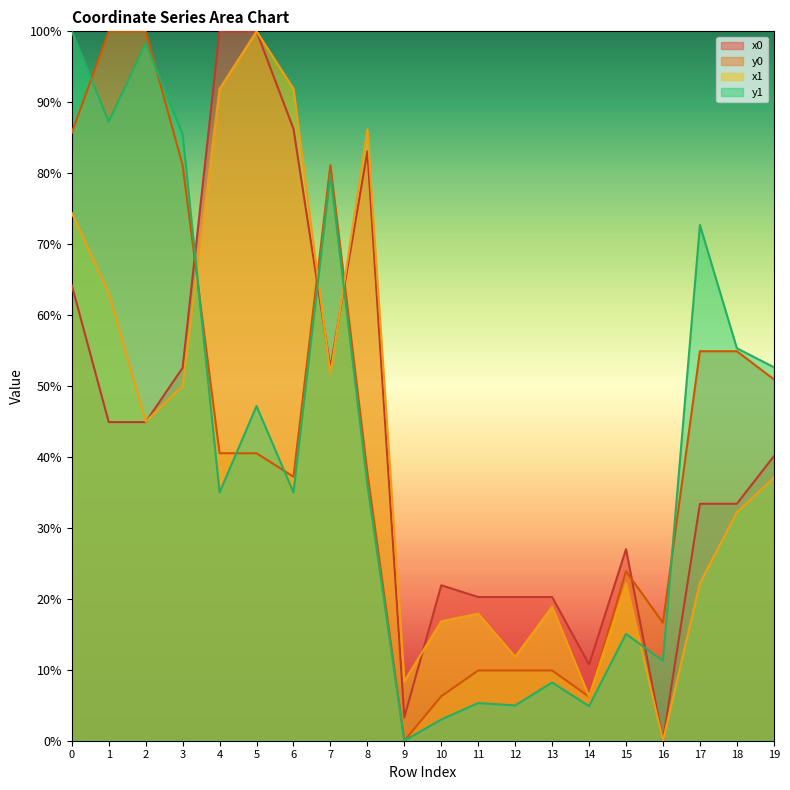

Where do x0 and x1 first cross each other?

2 and 3